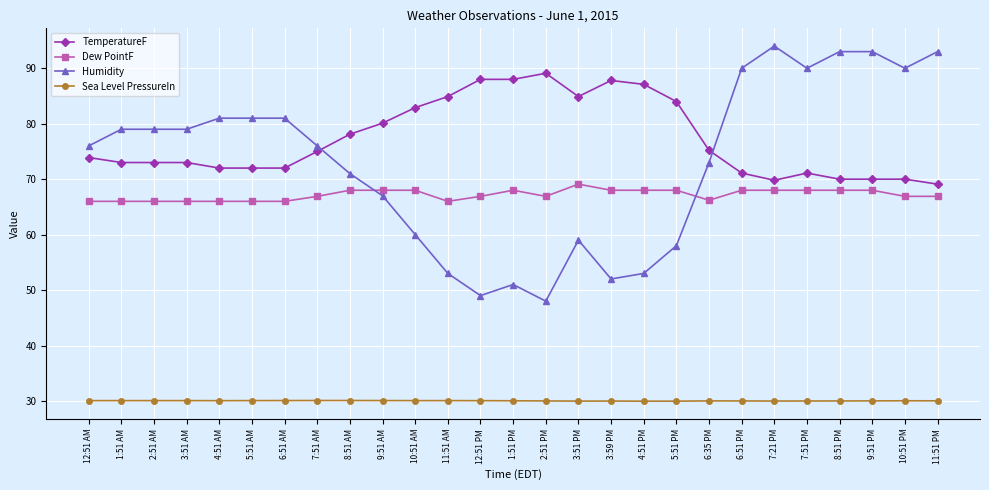

The Sea Level PressureIn series shows 30.1 at 7:51 AM. True or false?

True